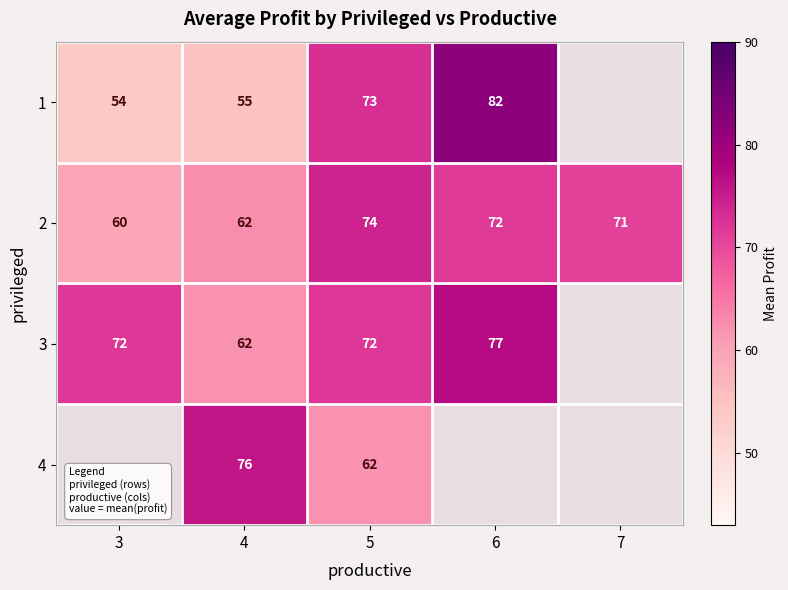

List the labels in order of 2 value, smallest first.

3, 4, 7, 6, 5